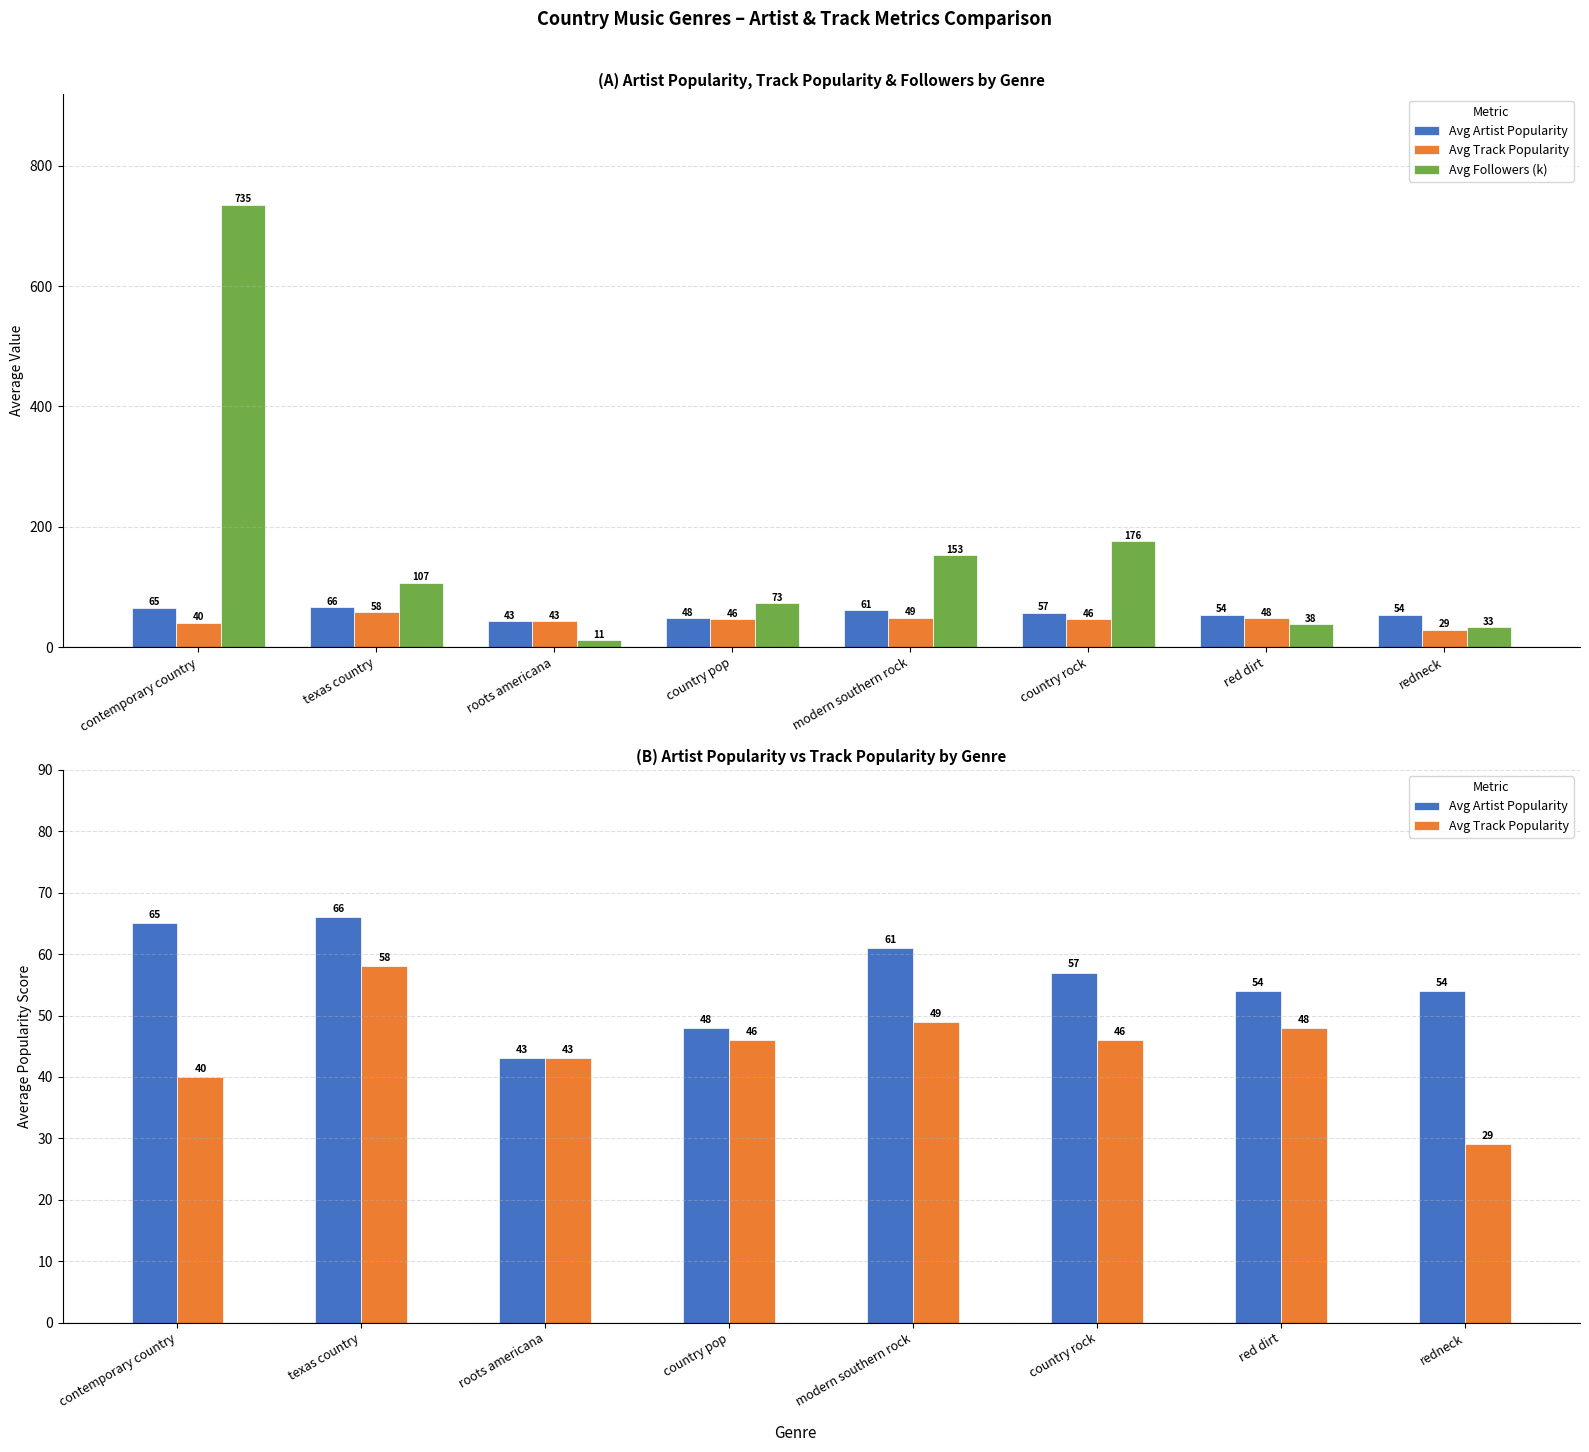

List the series in order of their peak value, lowest first.

Avg Track Popularity, Avg Artist Popularity, Avg Followers (k)